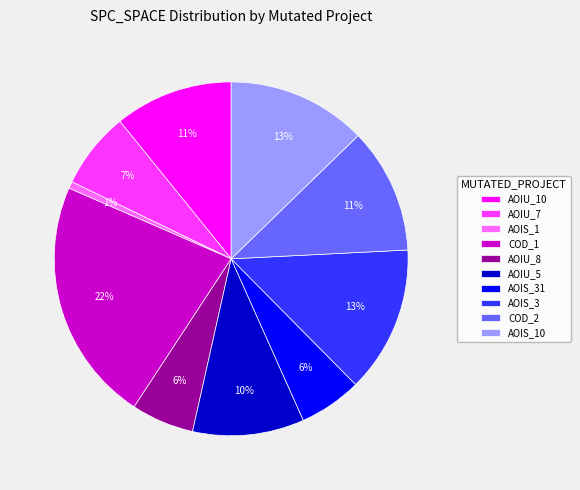

Count the number of slices in the pie.

10